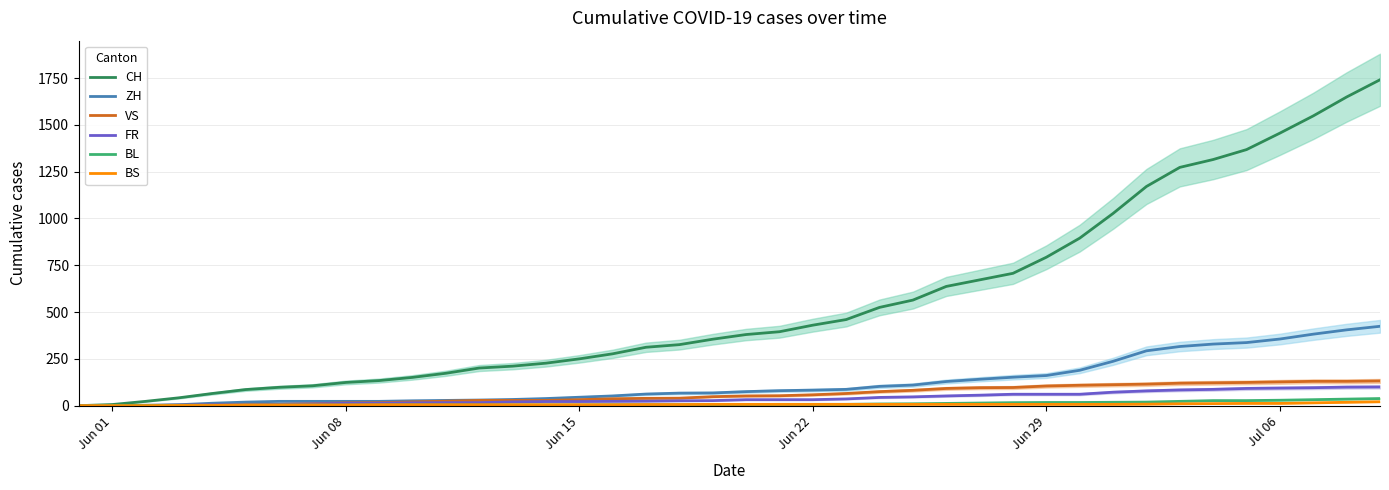

True or false: VS and BL cross at least once.

False